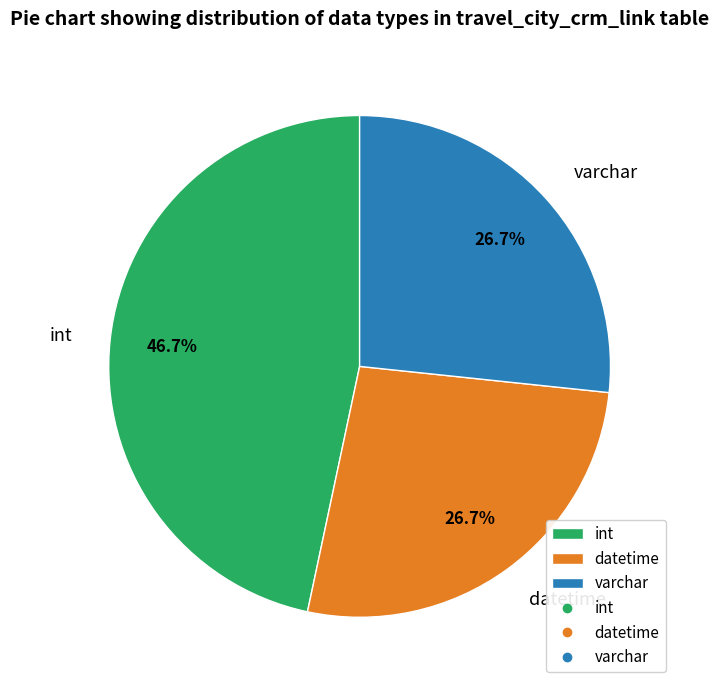

Which slice is the largest?

int